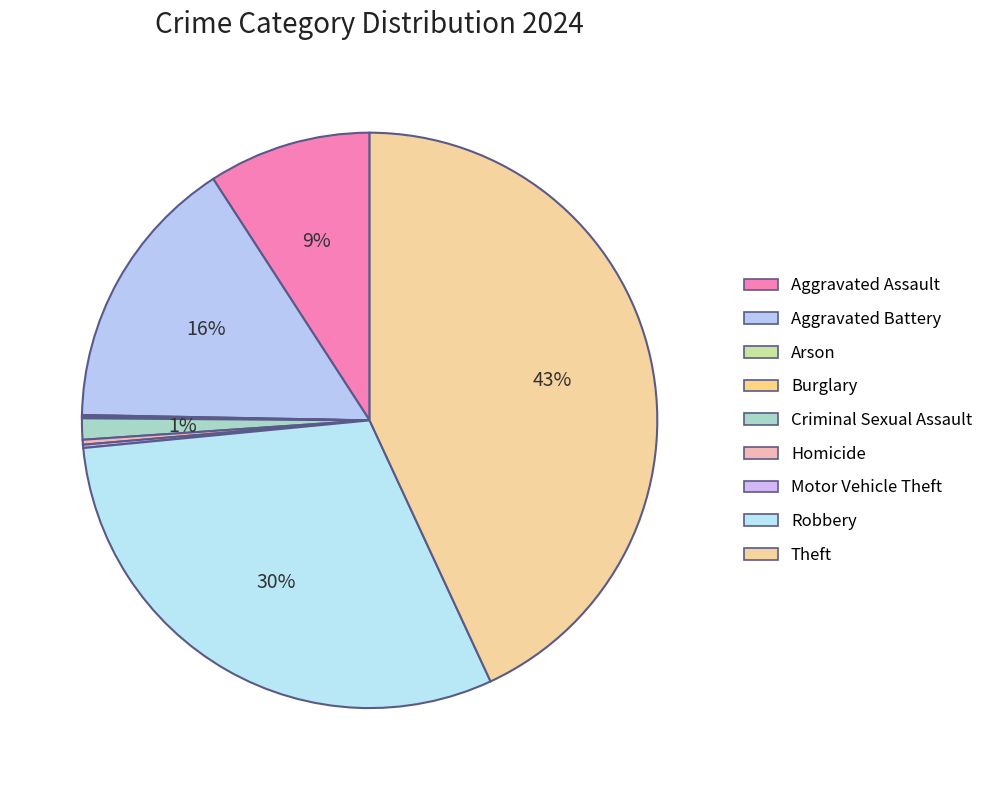

Does any single category account for the majority?

No